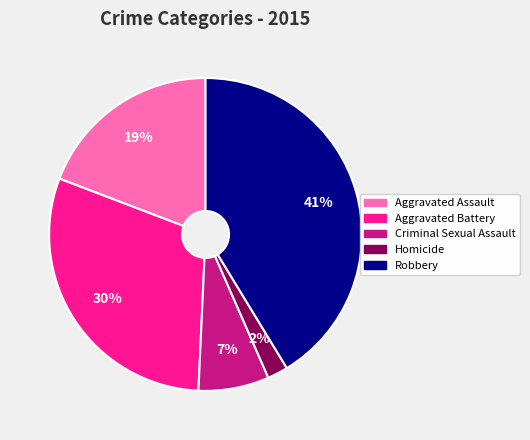

To the nearest percent, what is the difference between the largest and smallest slice percentages?

39%